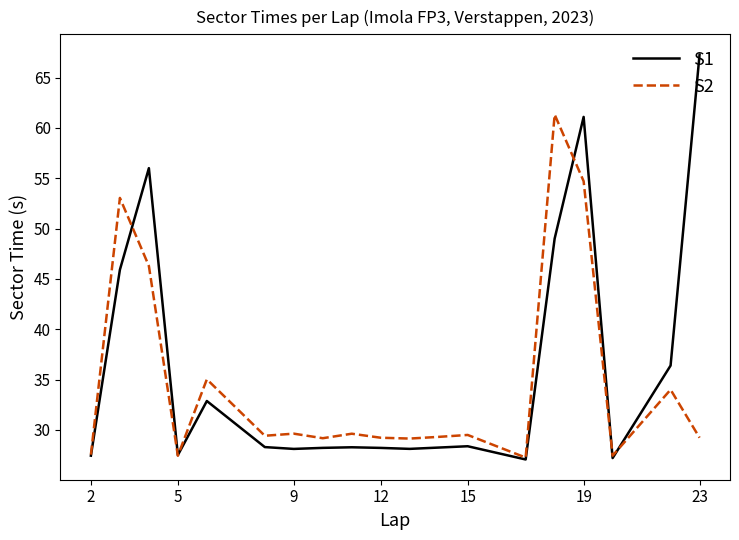

Which series has the widest spread of values?

S1